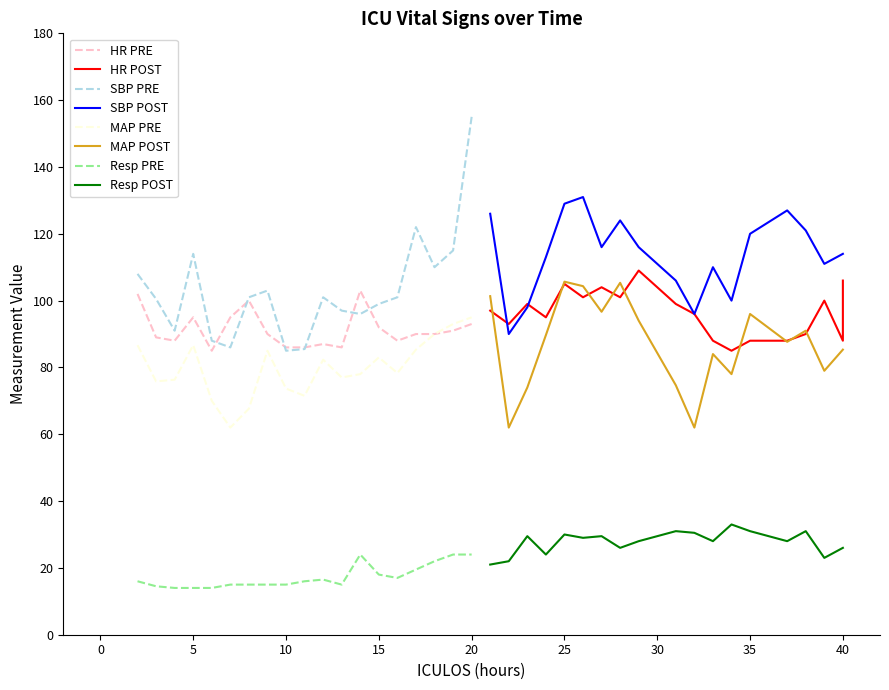

True or false: HR and Resp intersect in this chart.

False